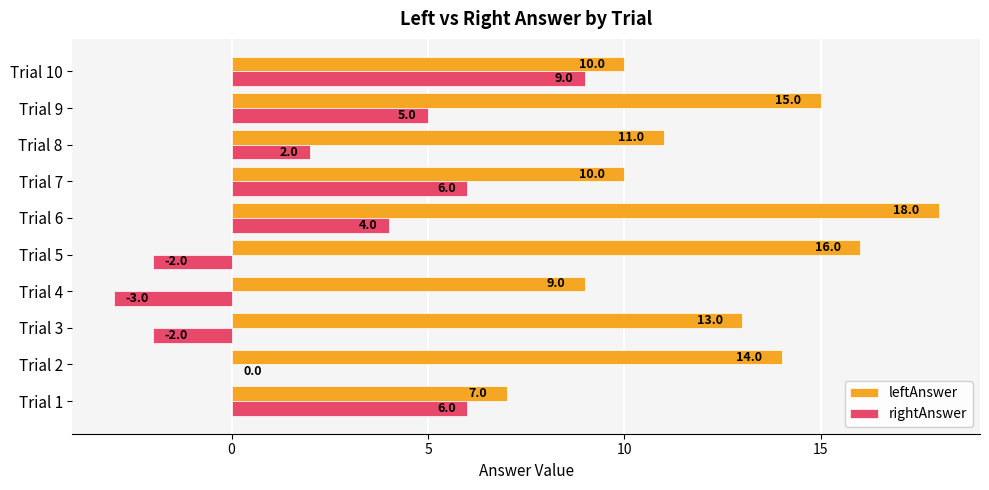

What is the sum of all rightAnswer values?

25